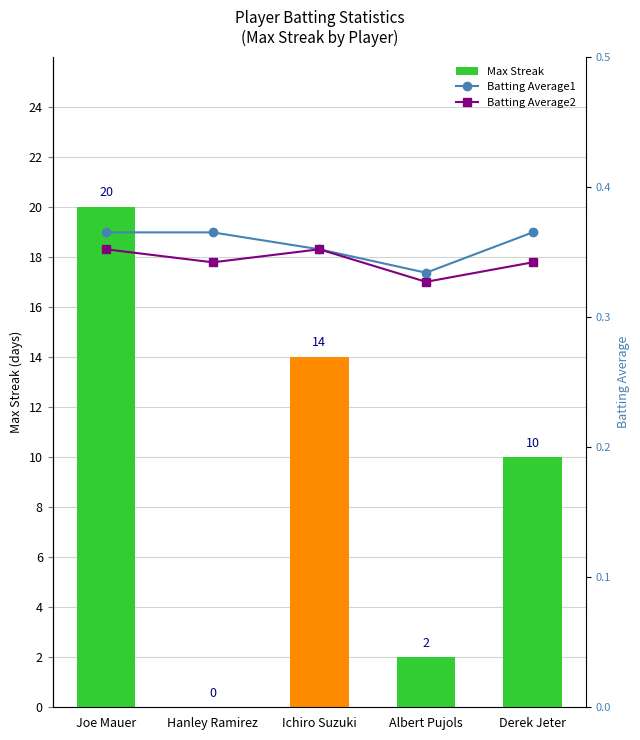

At which category is the sum across all series the highest?

Joe Mauer